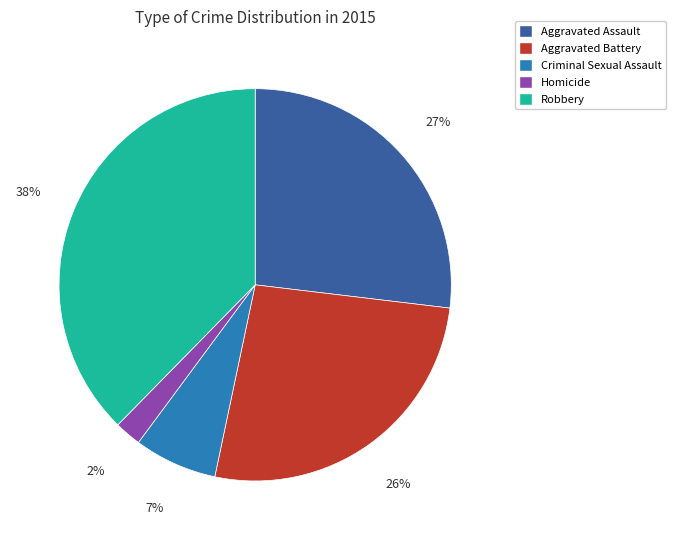

To the nearest percent, what percentage of the pie is Aggravated Assault?

27%